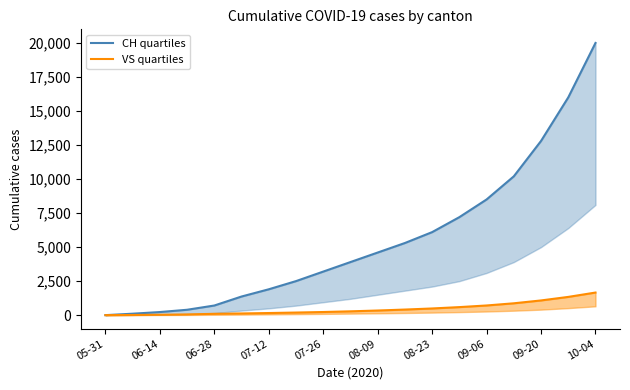

How many categories are shown in the chart?

19